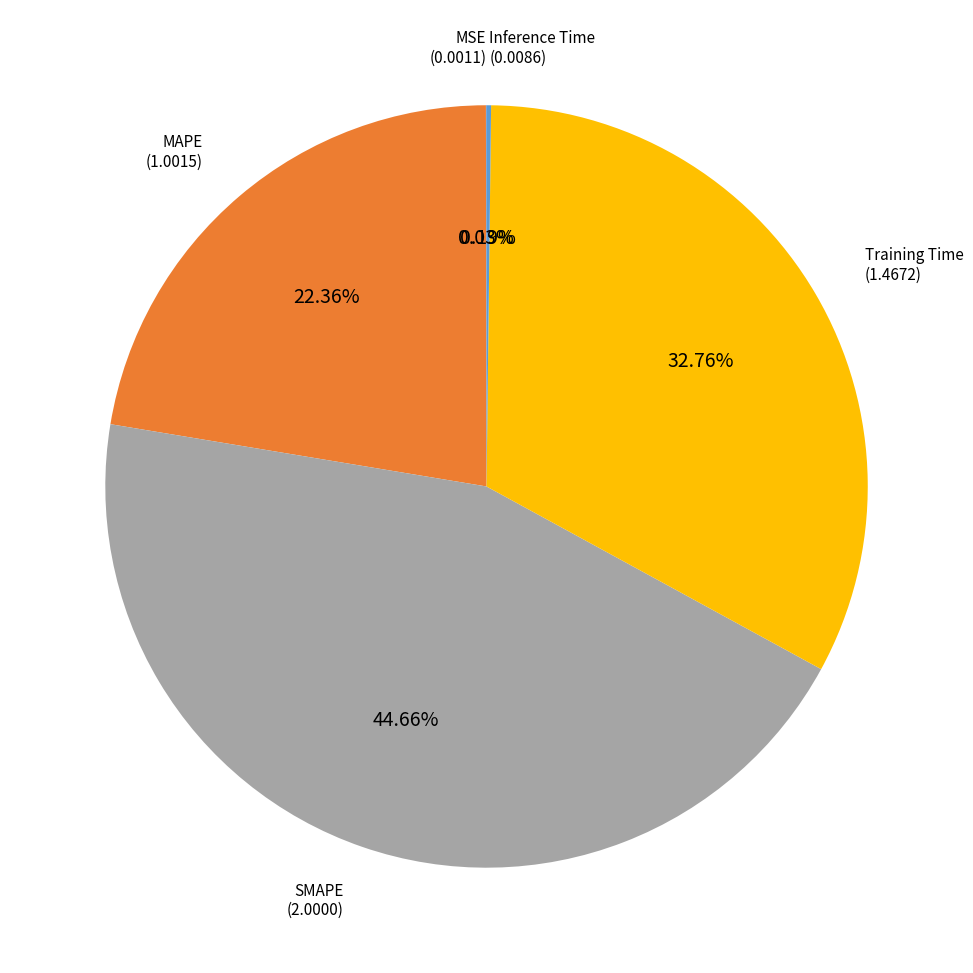

Does SMAPE account for over 50% of the chart?

No